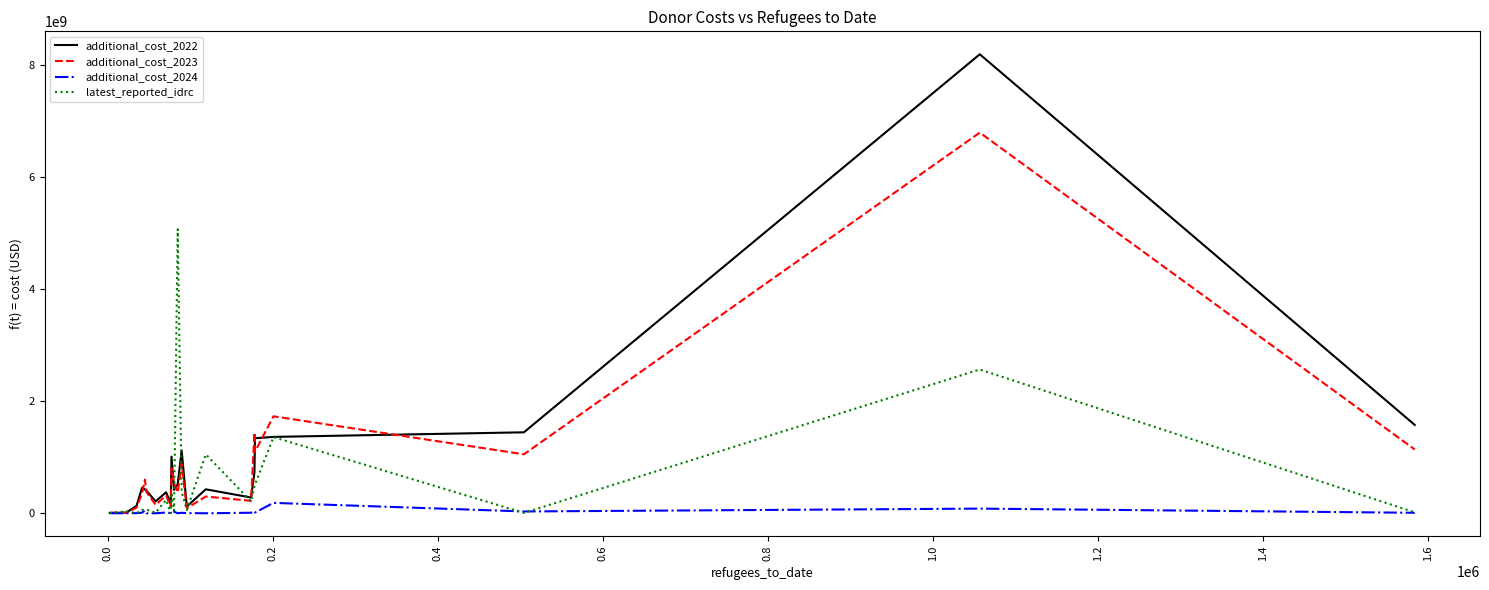

Is this an area chart (filled region under the line)?

No